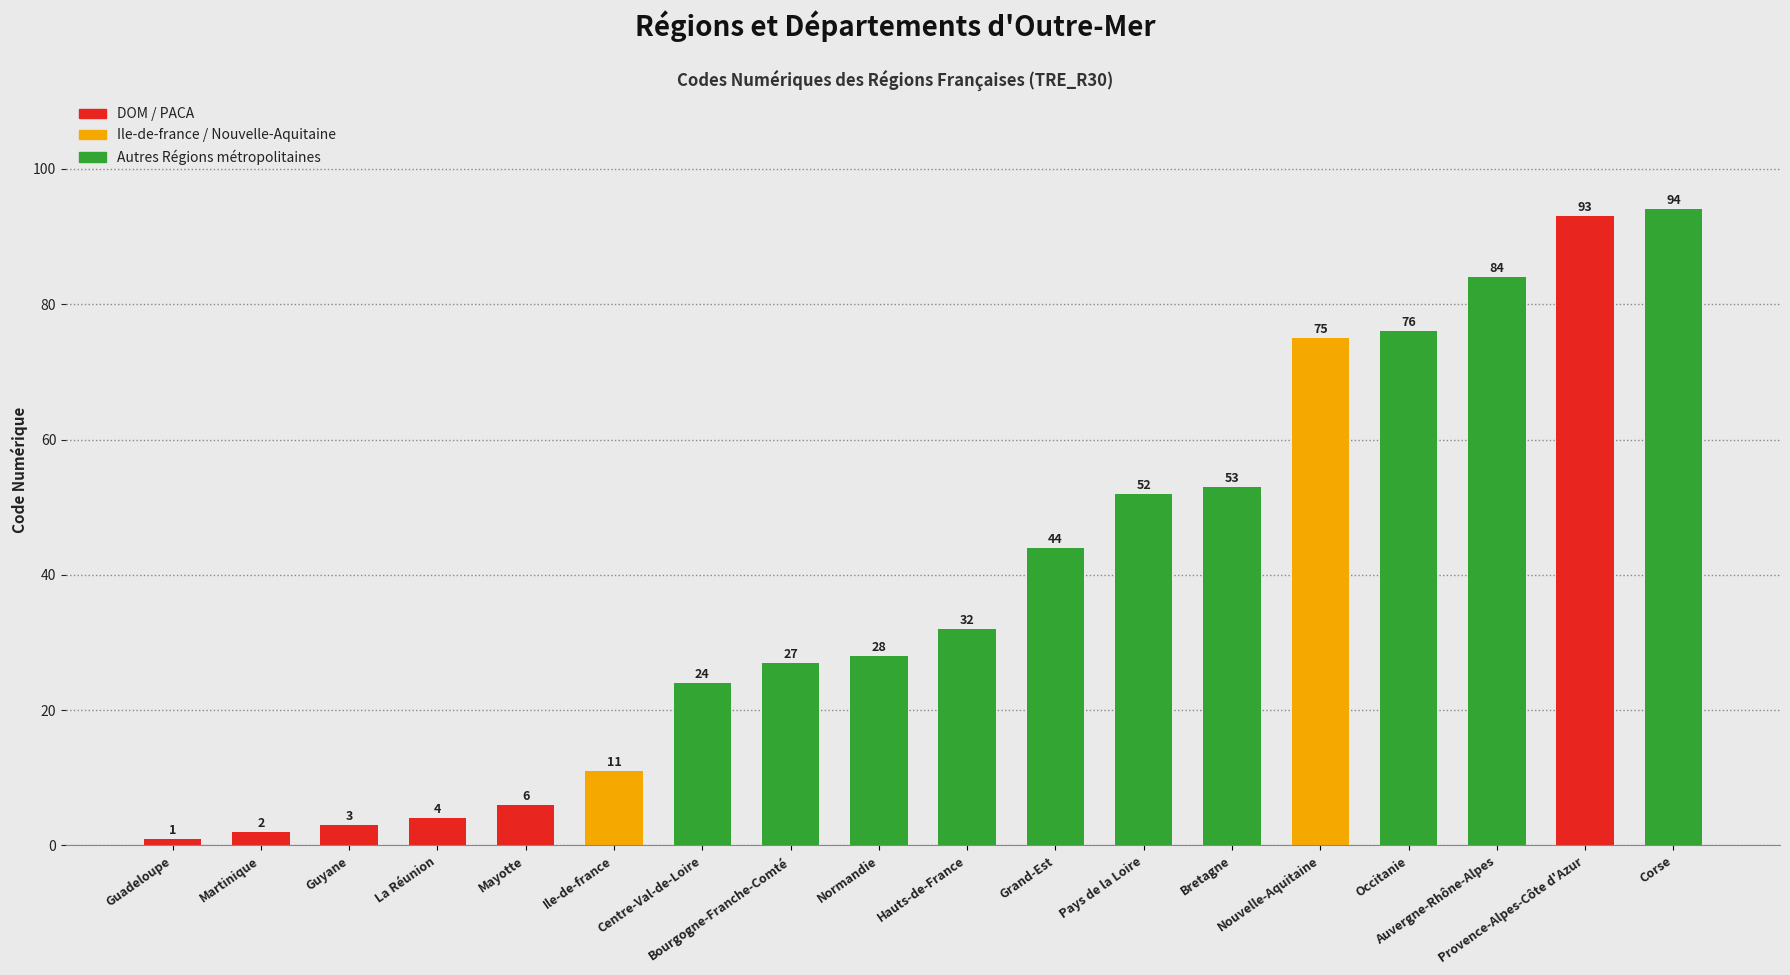

At which label is the value closest to 47?

Grand-Est